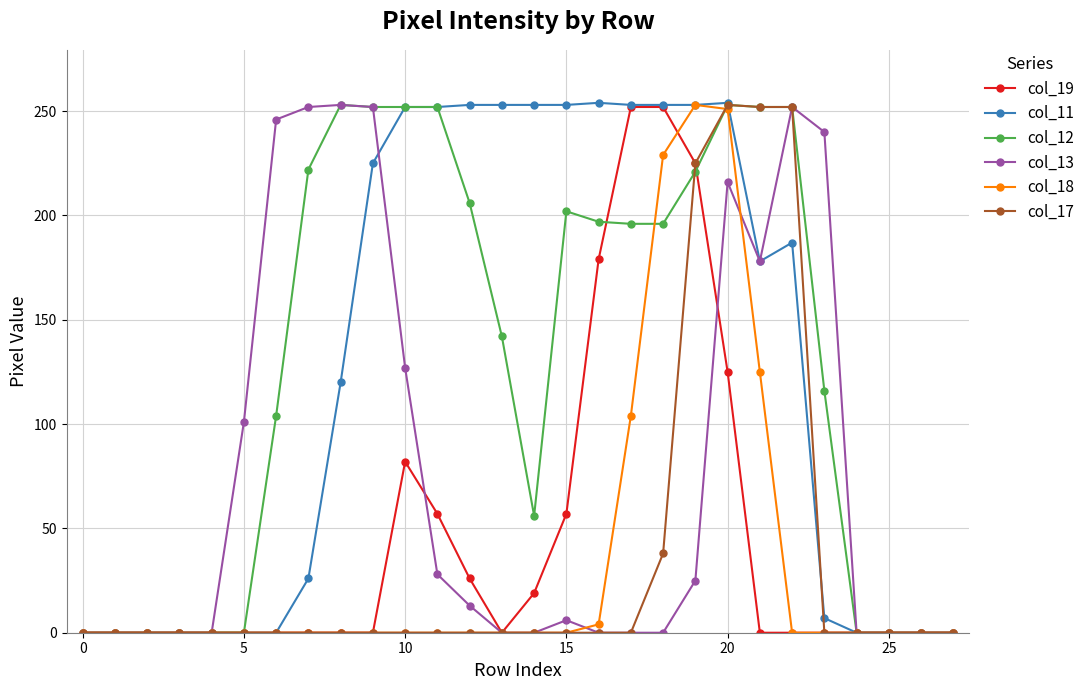

Which series has the largest range (max minus min)?

col_11